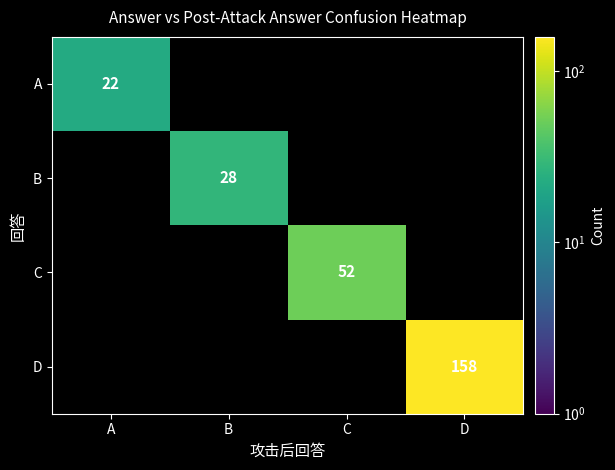

At which category does the chart reach its minimum across all series?

B